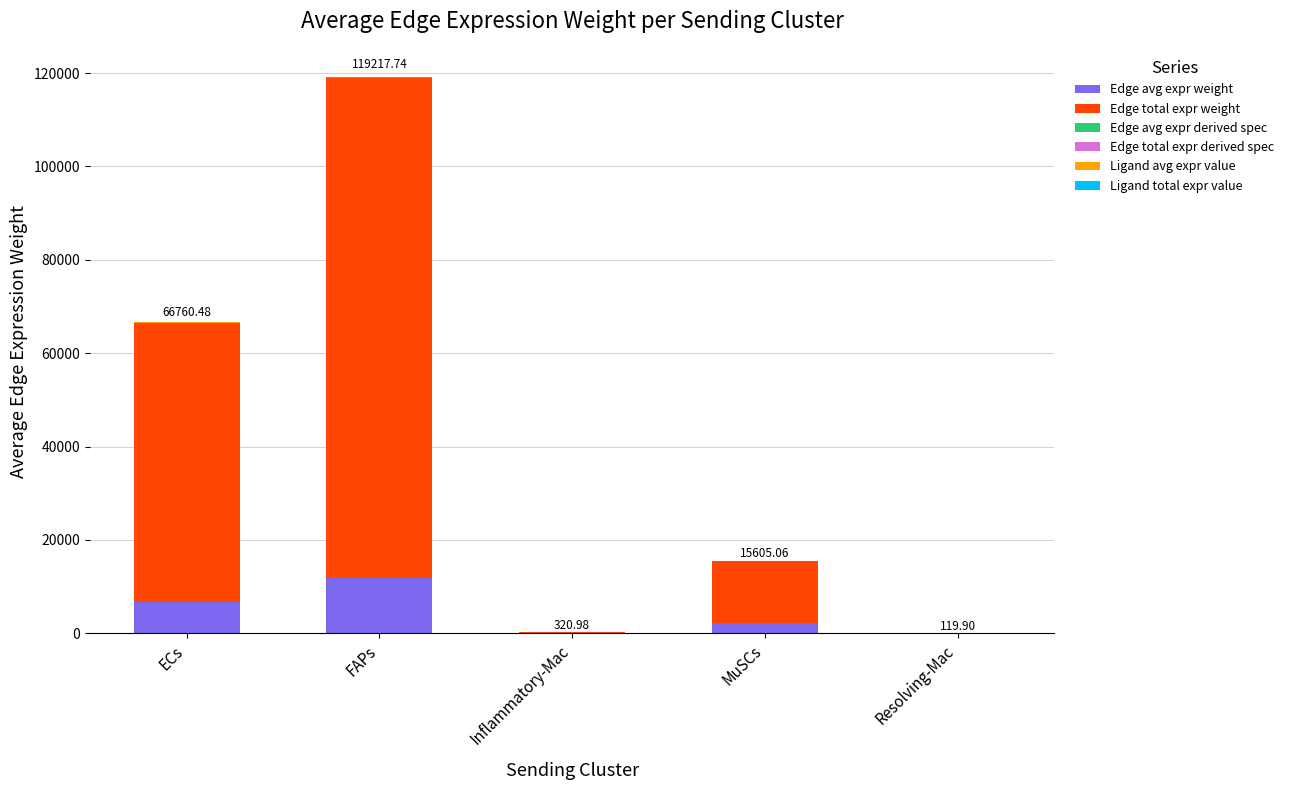

At which category is the sum across all series the highest?

FAPs